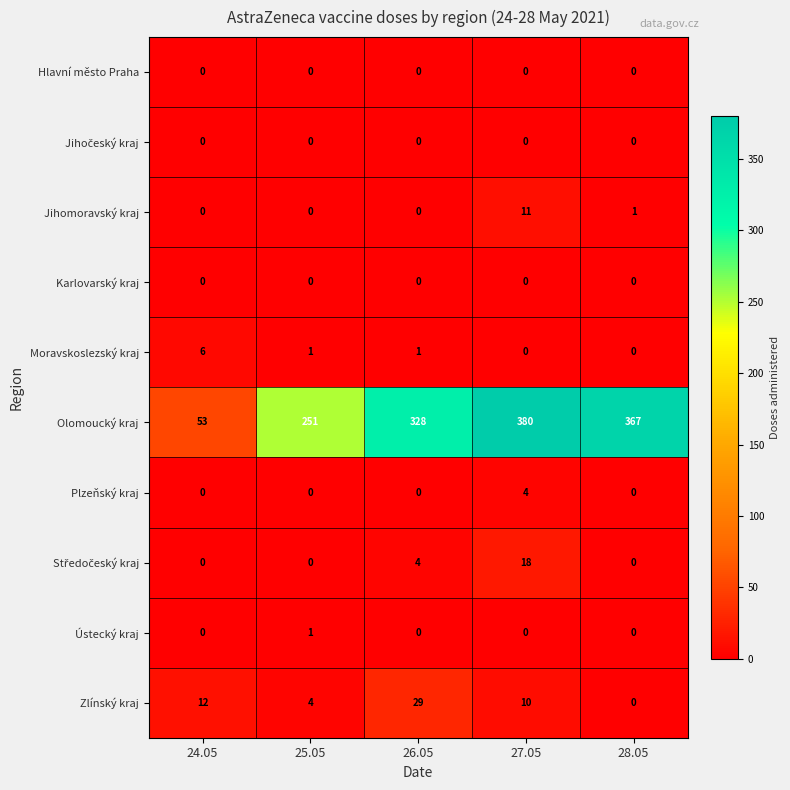

What is the total value across all series at 24.05?

71